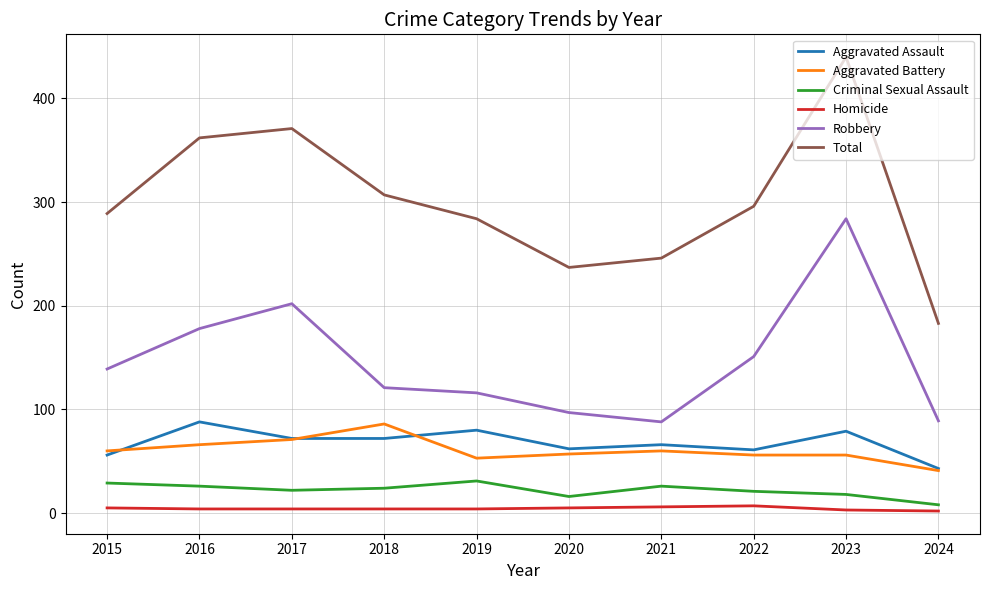

At which label is Robbery closest to 186?

2016